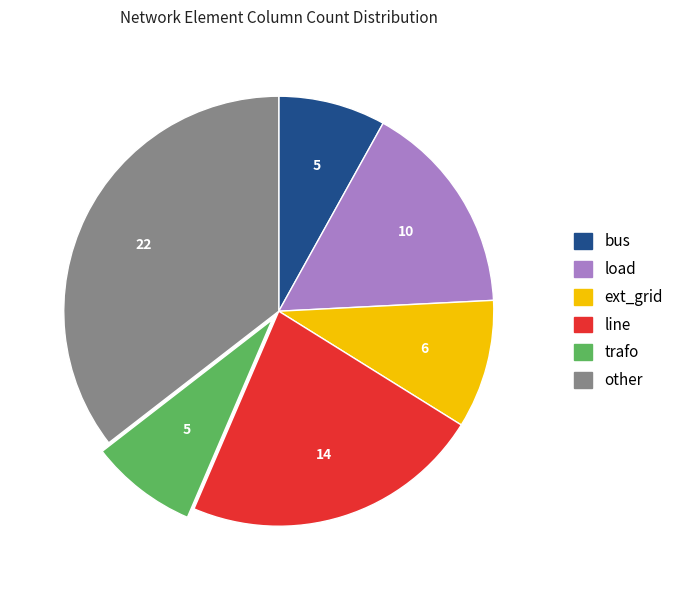

Is the sum of load and other greater than half?

Yes